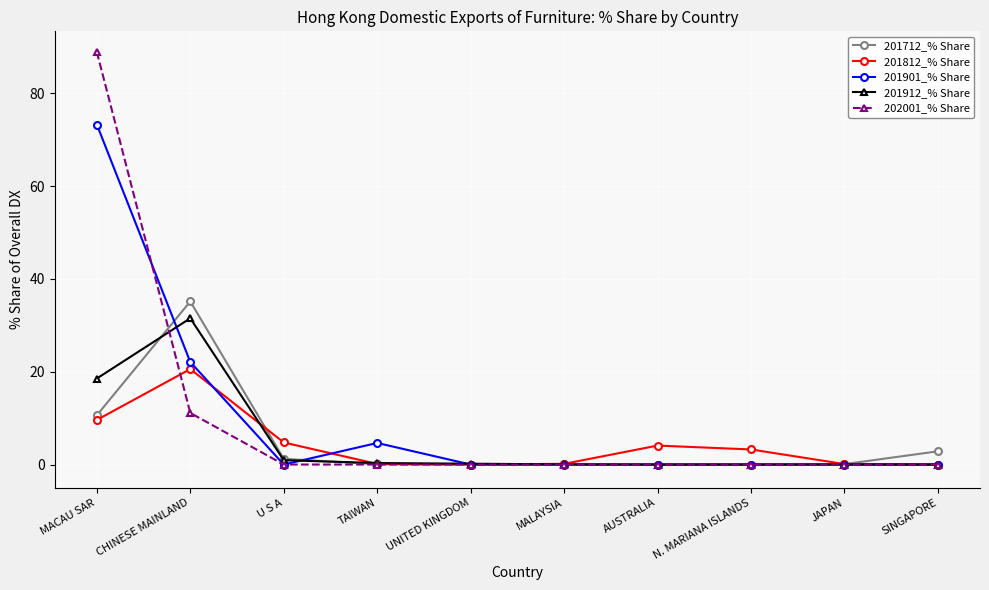

What is the average value of the 201912_% Share series?

5.2